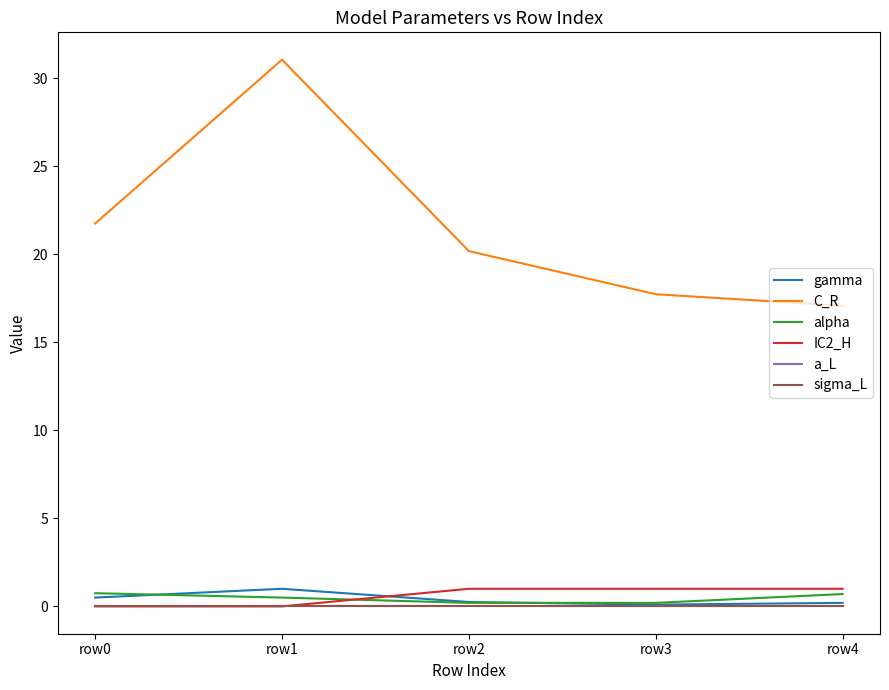

At which category does the chart reach its peak across all series?

row1